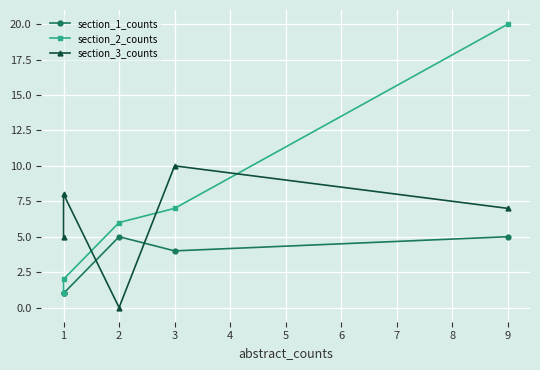

At which label is section_2_counts closest to 10?

3